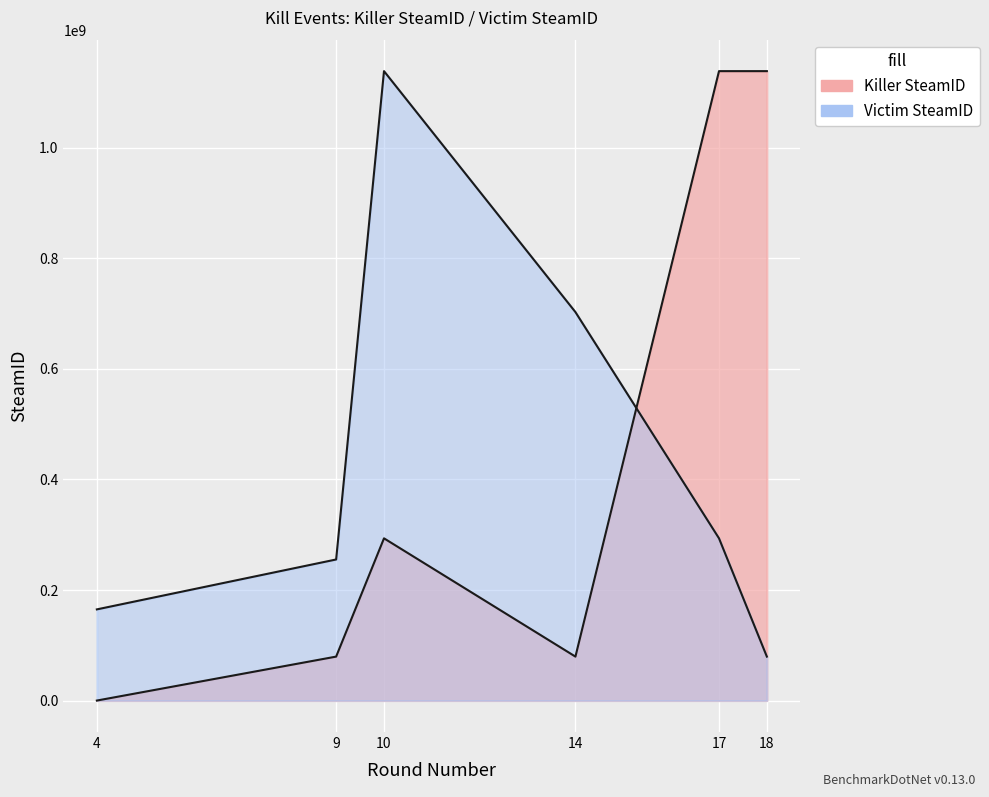

The Victim SteamID series shows 409073840 at 17. True or false?

False